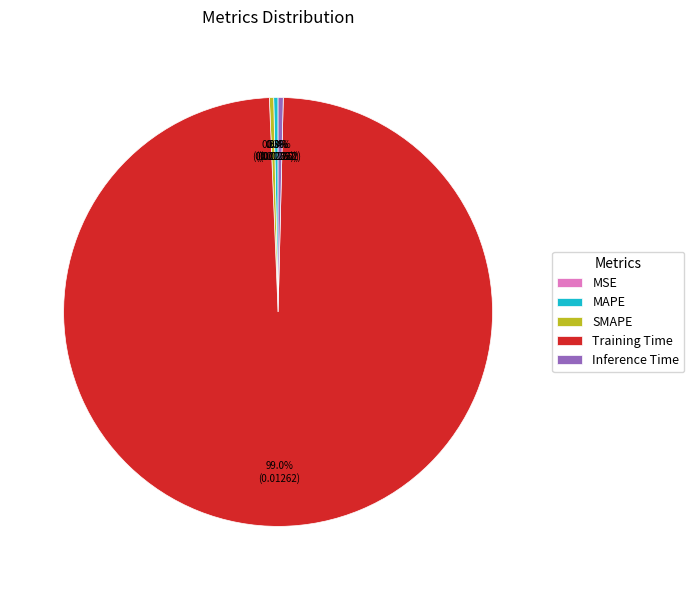

What is the total percentage of MAPE and Training Time?

99.3%